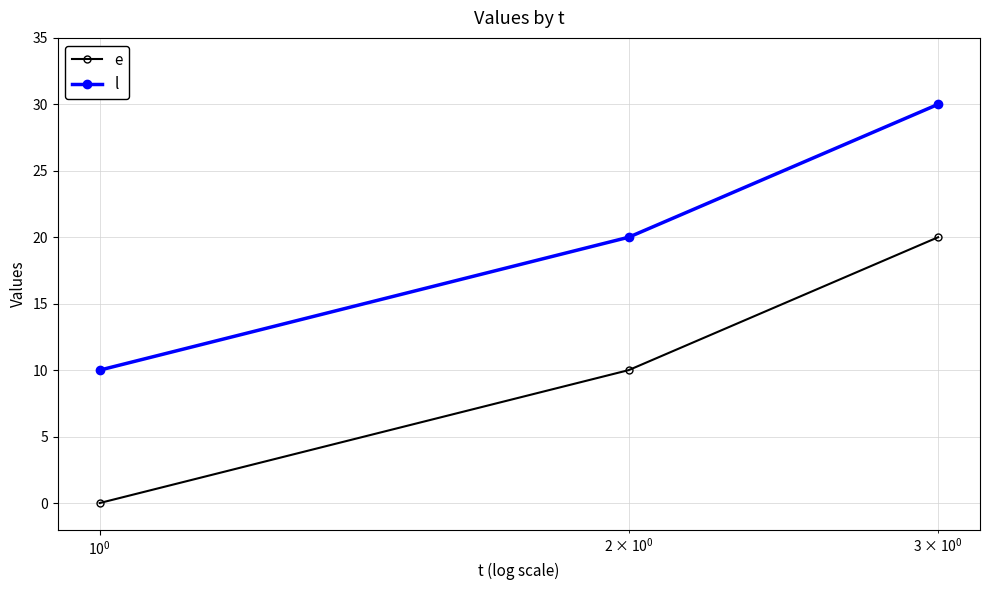

What is the value of the l point at the 3rd from the left?

30